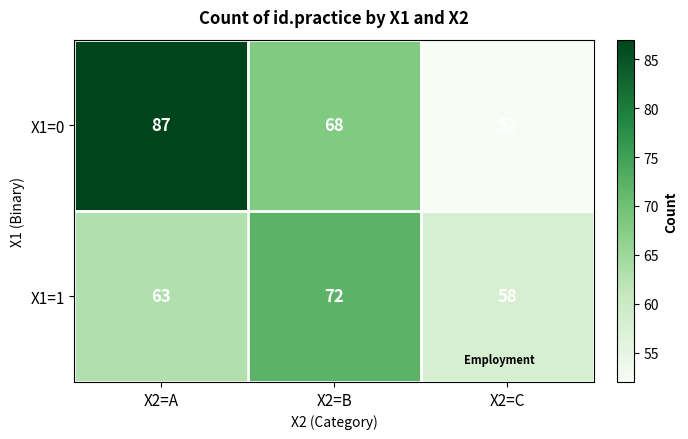

Which series has the widest spread of values?

X1=0